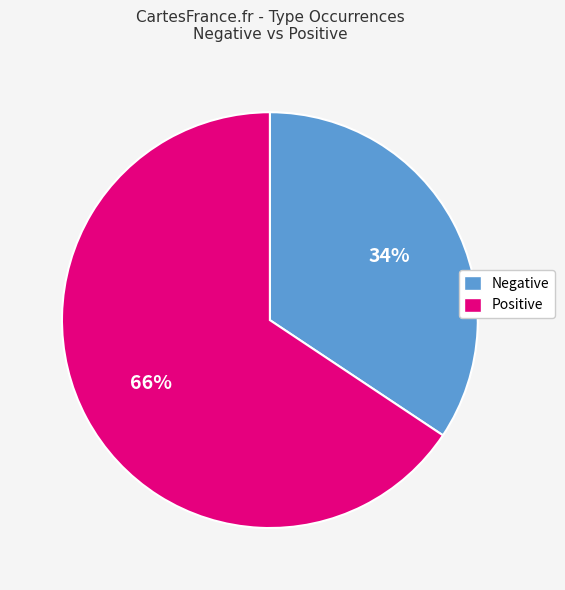

To the nearest percent, what is the average slice percentage?

50%